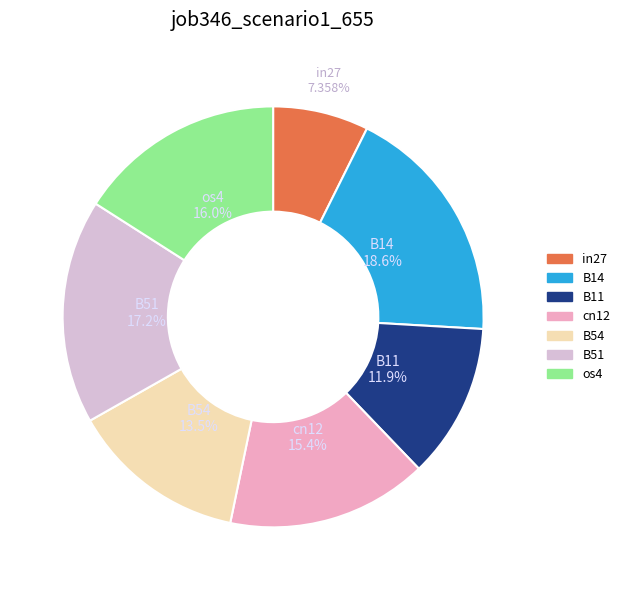

How much of the chart is everything except B51?

82.8%